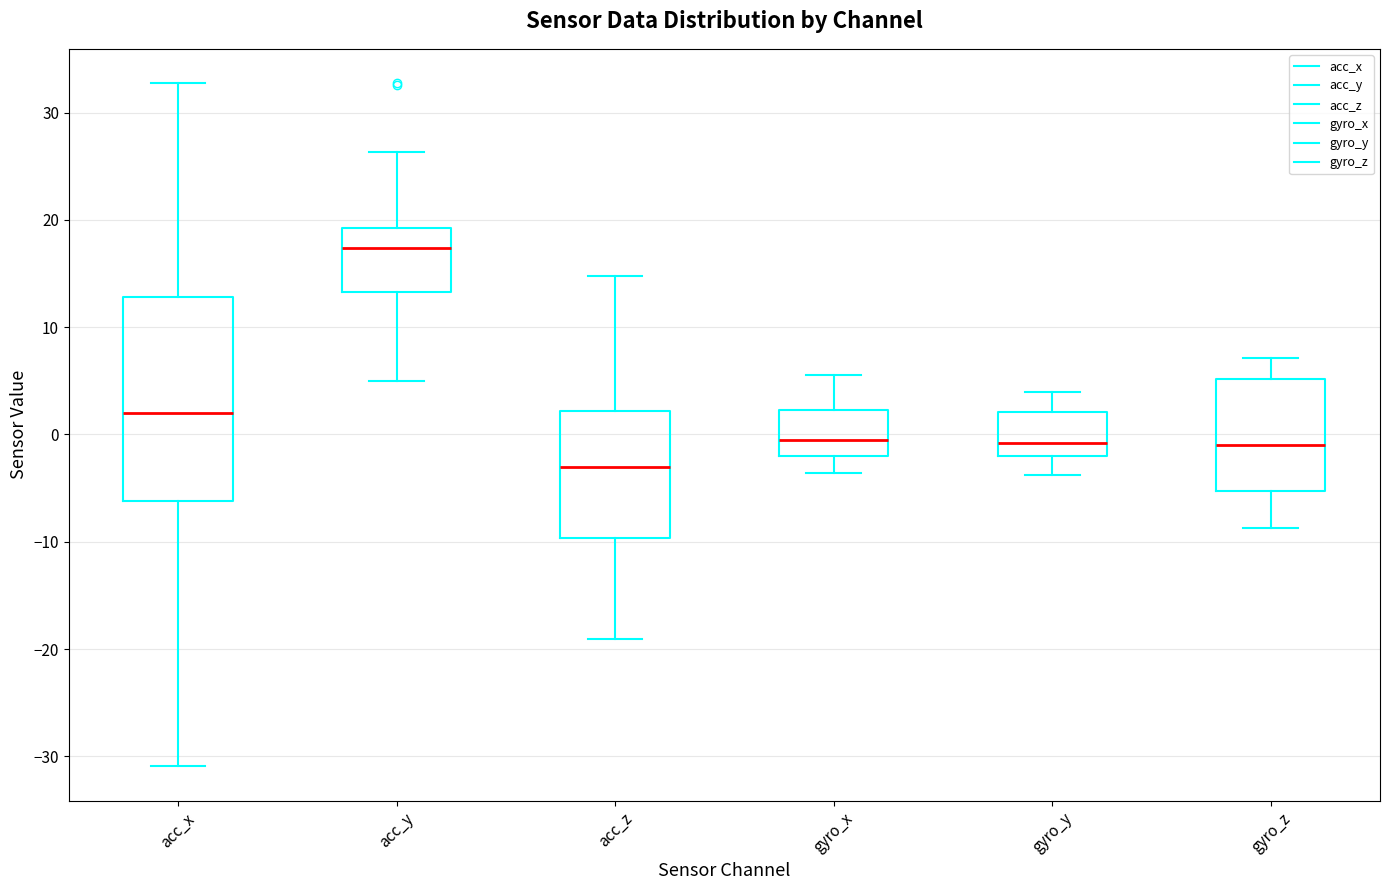

Reading left to right, transcribe this box plot: for each box, give where its median line is, the range the box spans, and where its two whiskers end, as read against the y-axis. The values are not printed on the chart, so give them approximately, as read against the axis.

acc_x: median 2, box -6 to 13, whiskers -31 to 33
acc_y: median 17, box 13 to 19, whiskers 5 to 26
acc_z: median -3, box -10 to 2, whiskers -19 to 15
gyro_x: median -1, box -2 to 2, whiskers -4 to 6
gyro_y: median -1, box -2 to 2, whiskers -4 to 4
gyro_z: median -1, box -5 to 5, whiskers -9 to 7